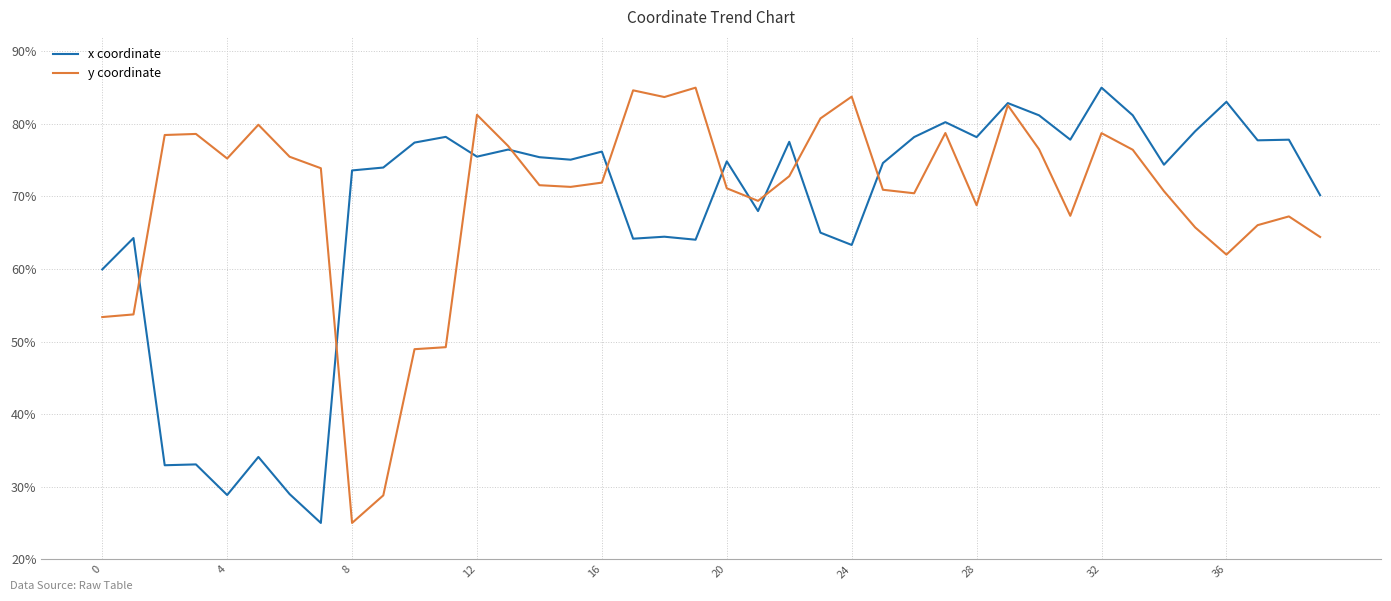

Is this an area chart (filled region under the line)?

No